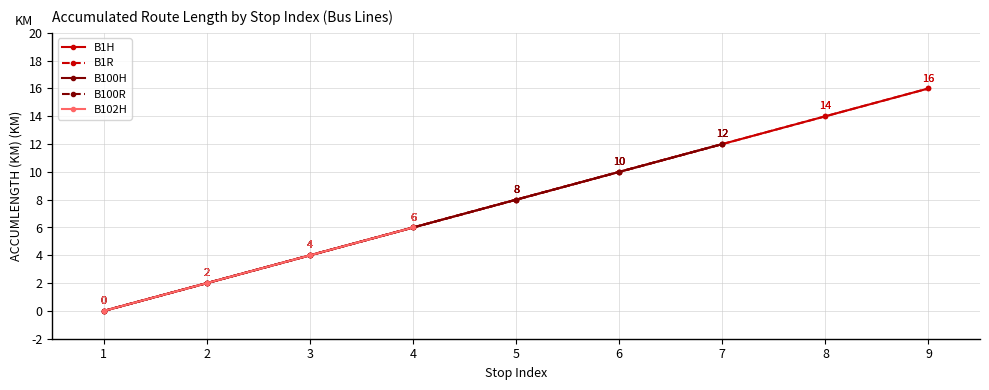

Is it true that the value at B1R-8 is 5?

False